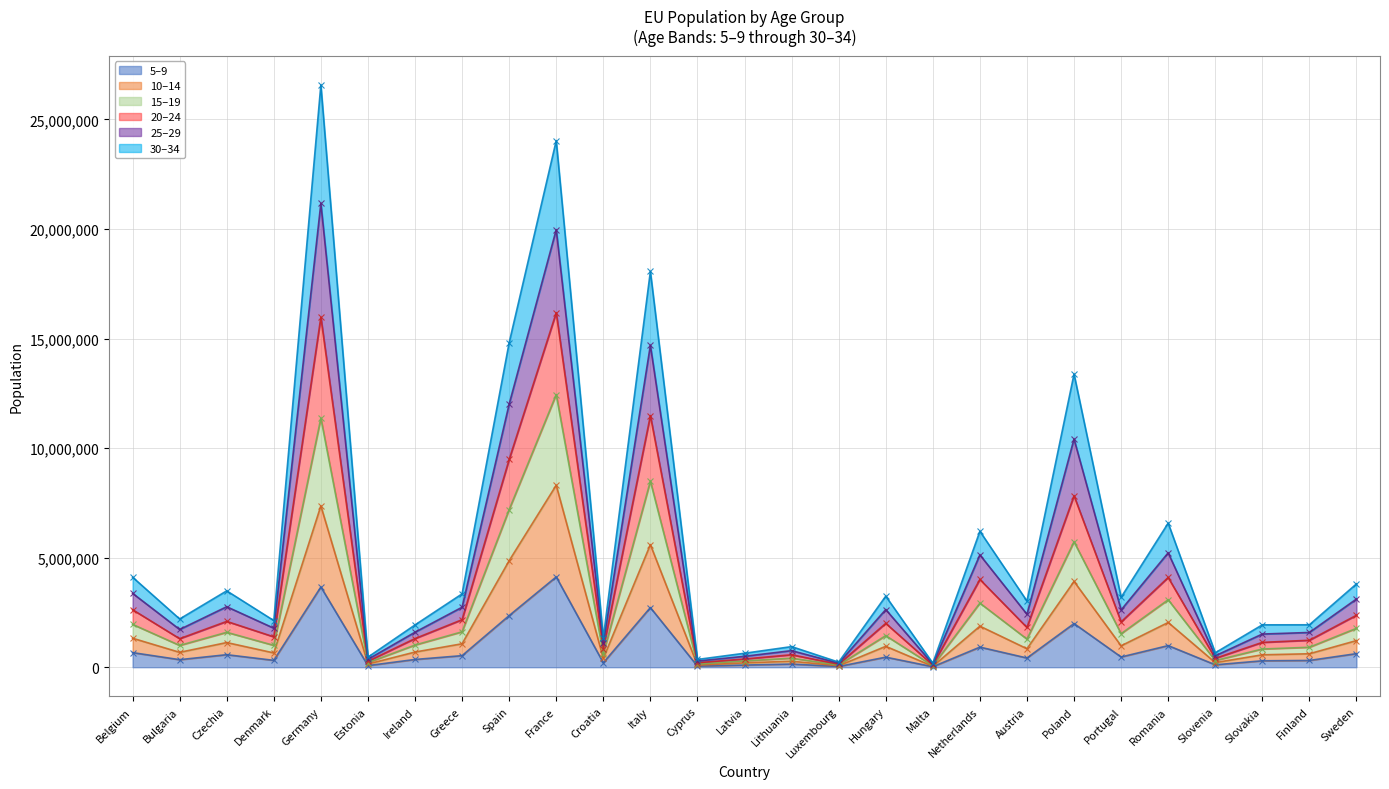

Where is 5–9 nearest to the value 2072675?

Poland